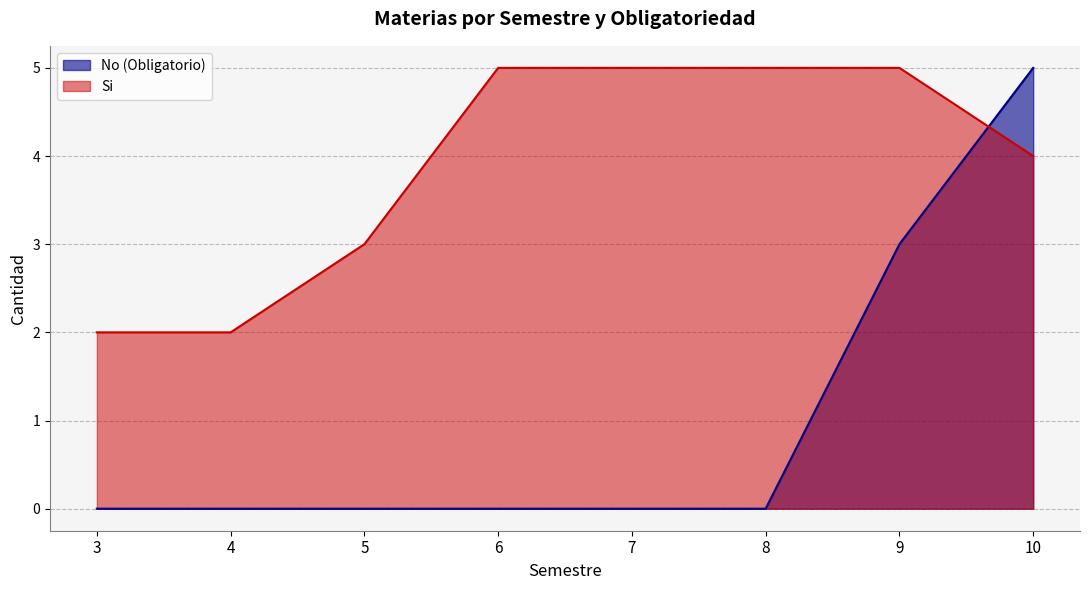

Reading left to right, list all the values displayed in this chart.

No (Obligatorio): 3=0	4=0	5=0	6=0	7=0	8=0	9=3	10=5
Si: 3=2	4=2	5=3	6=5	7=5	8=5	9=5	10=4